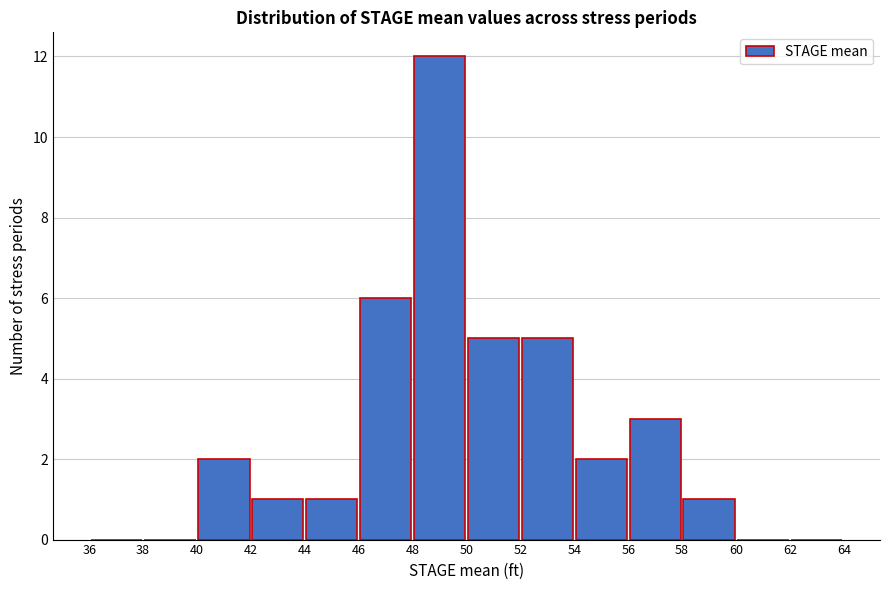

Reading left to right, transcribe this chart: for each bar, give the range it covers on the x-axis and its height. The values are not printed on the chart, so give them approximately, as read against the axis.

36 to 38: 0
38 to 40: 0
40 to 42: 2
42 to 44: 1
44 to 46: 1
46 to 48: 6
48 to 50: 12
50 to 52: 5
52 to 54: 5
54 to 56: 2
56 to 58: 3
58 to 60: 1
60 to 62: 0
62 to 64: 0